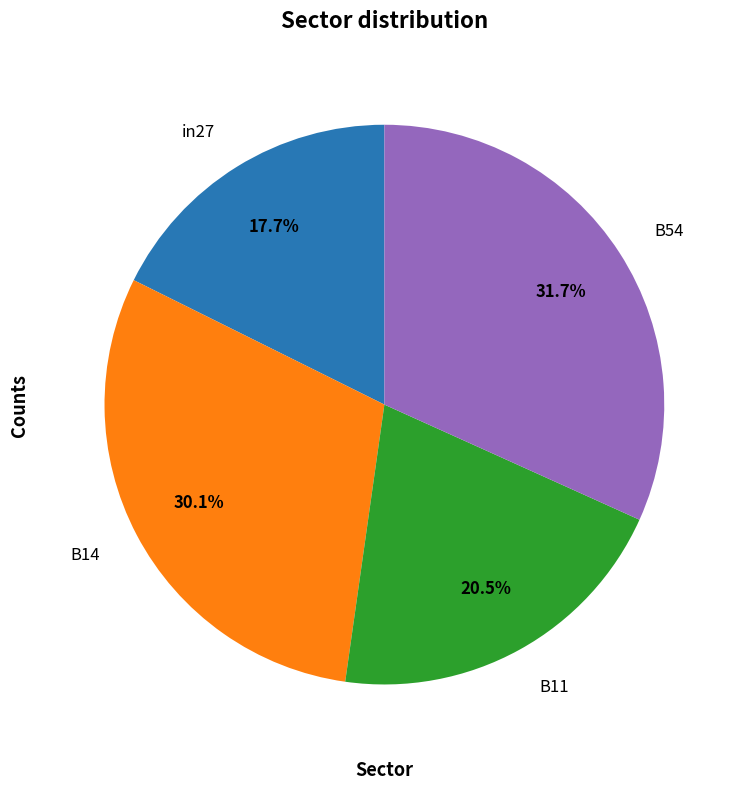

The B54 slice represents 20% of the pie. True or false?

False